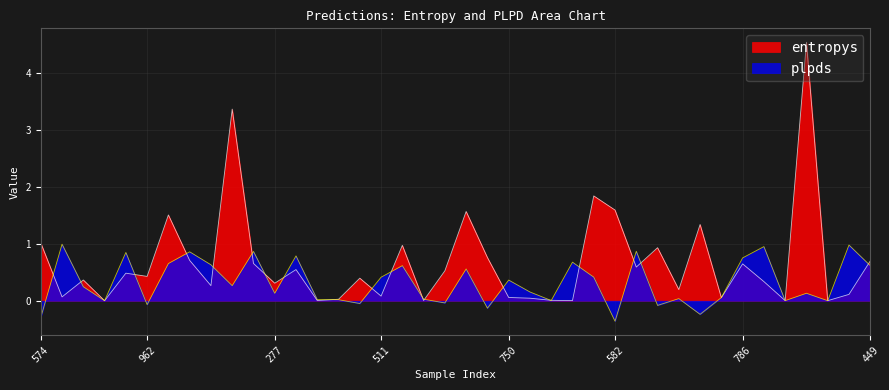

What is the difference between the highest and lowest values at 30?

0.2